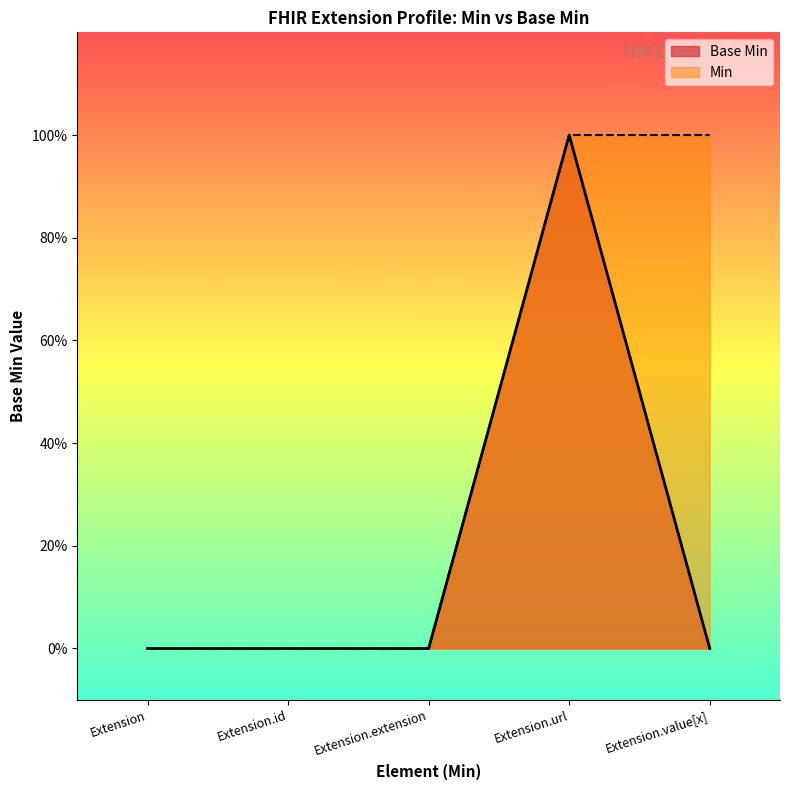

Reading left to right, list all the values displayed in this chart.

Extension=0	Extension.id=0	Extension.extension=0	Extension.url=1	Extension.value[x]=0